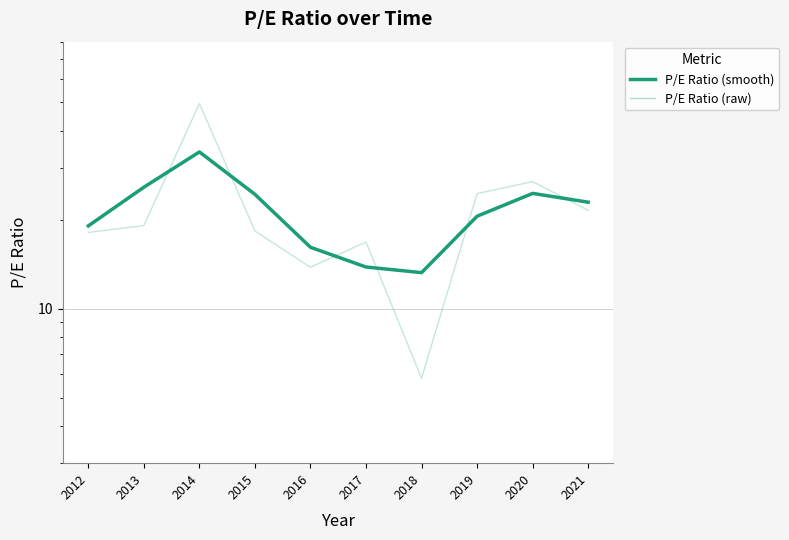

How many points are higher than both their immediate neighbors (excluding endpoints)?

2